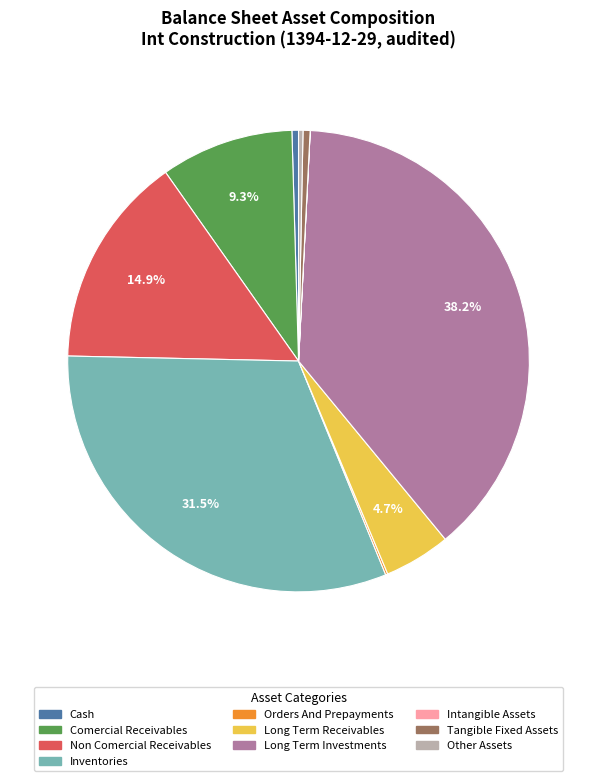

Is there a majority slice in this chart?

No